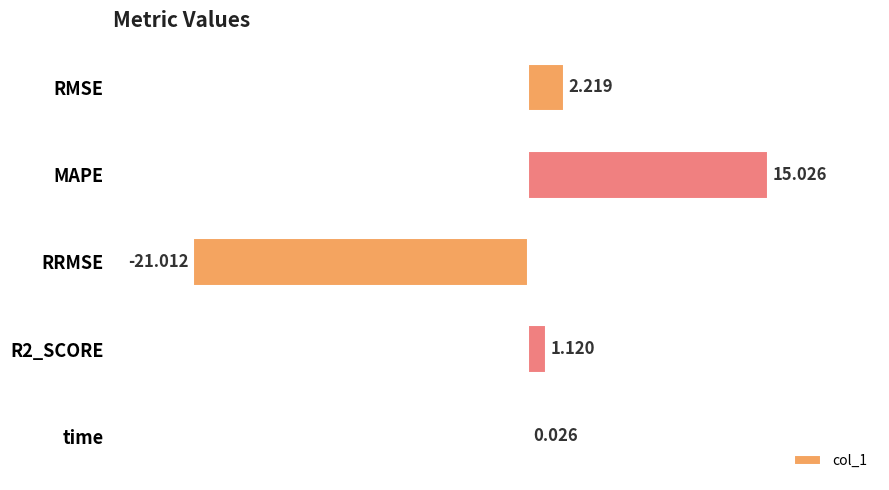

At which label is the value closest to -2?

time